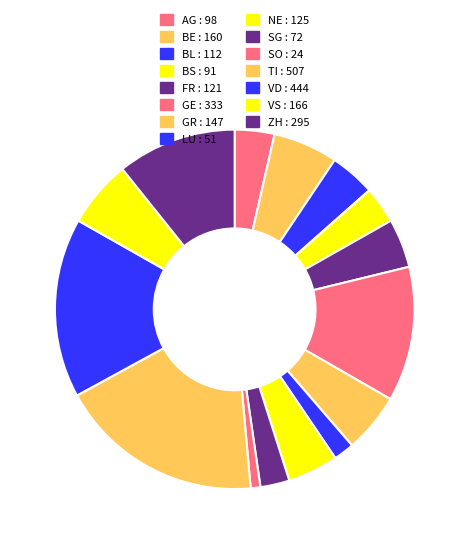

To the nearest percent, what percentage of the pie is BL?

4%